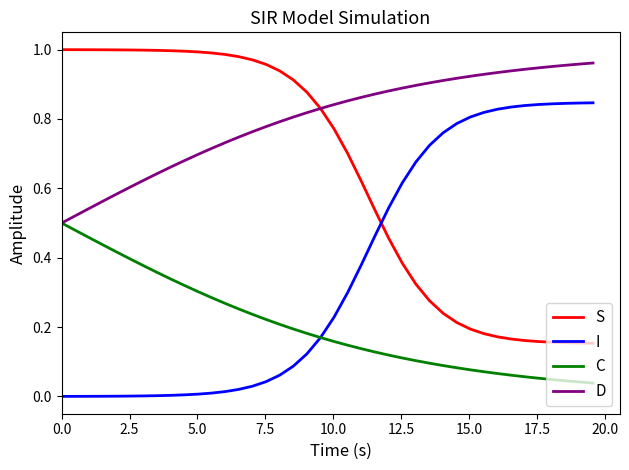

Which series has the largest total across all categories?

D